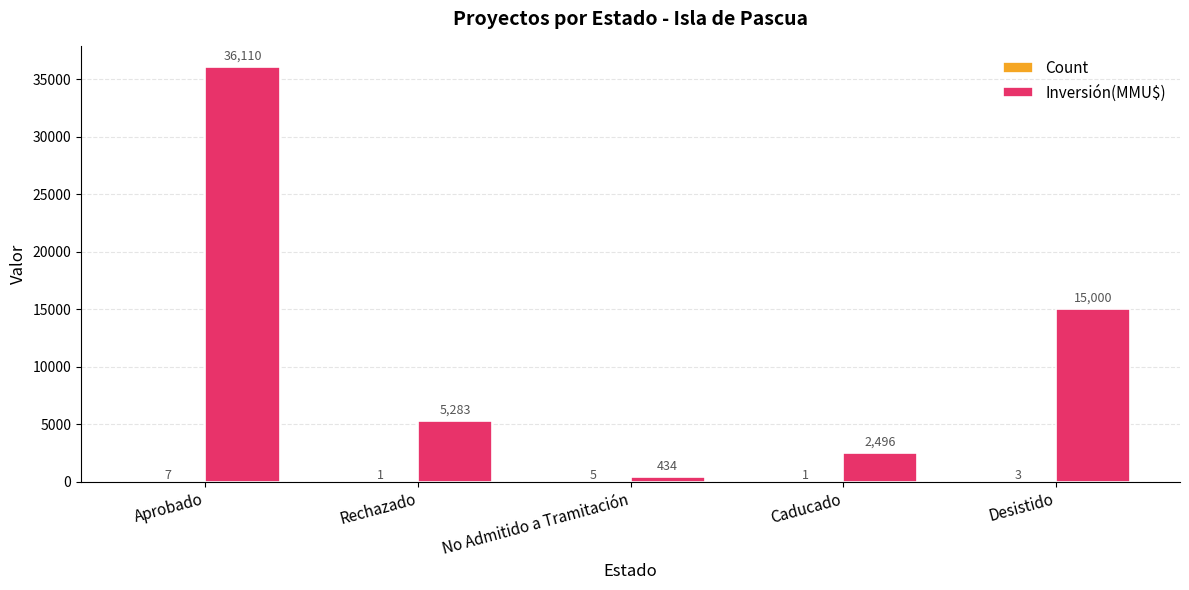

True or false: Inversión(MMU$) has a value of 434 at No Admitido a Tramitación.

True